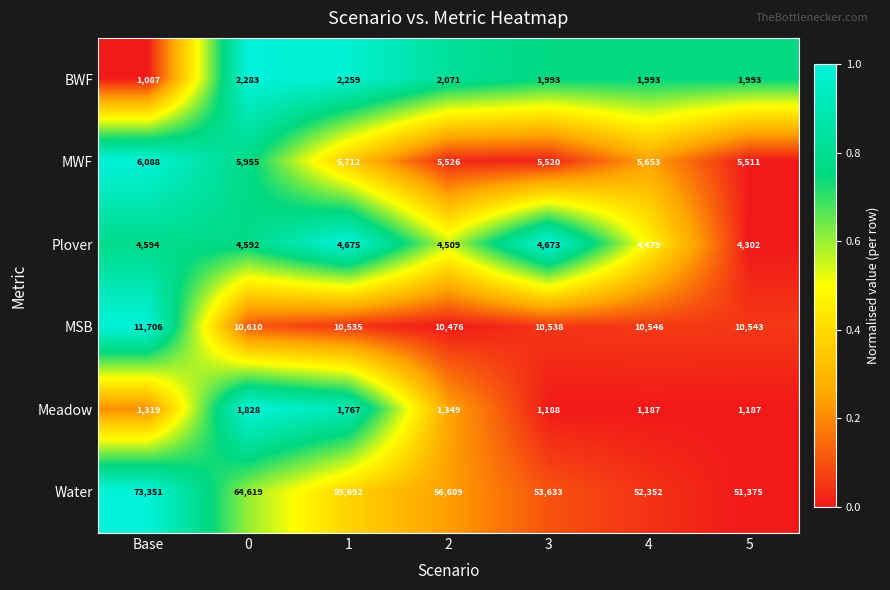

Rank the series by their maximum value, from highest to lowest.

Water, MSB, MWF, Plover, BWF, Meadow